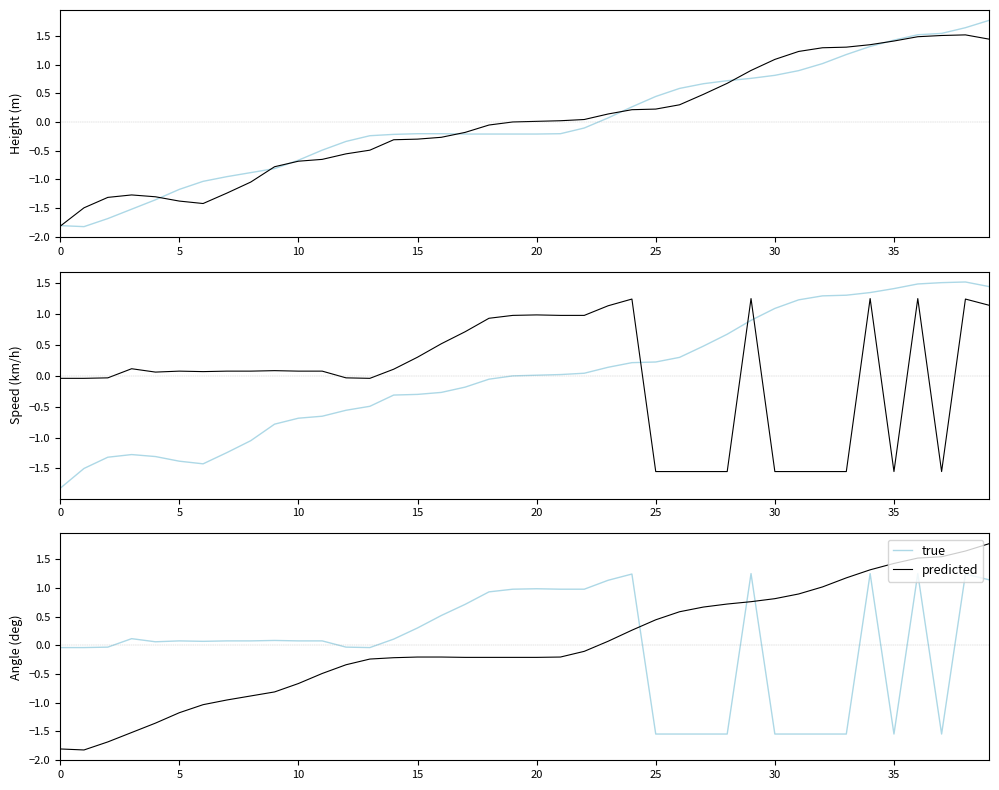

What is the label of the 9th point from the right?

31